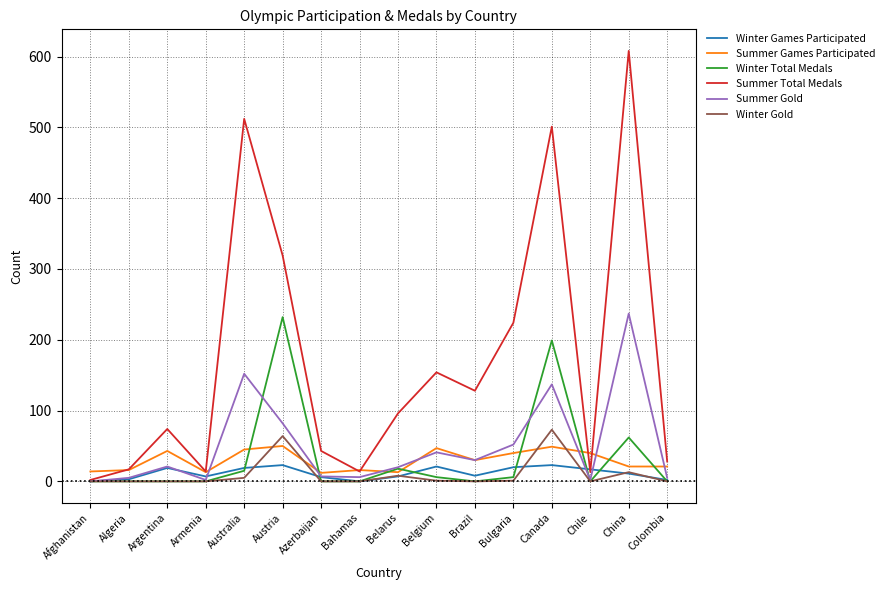

At how many categories does at least one series exceed 359?

3